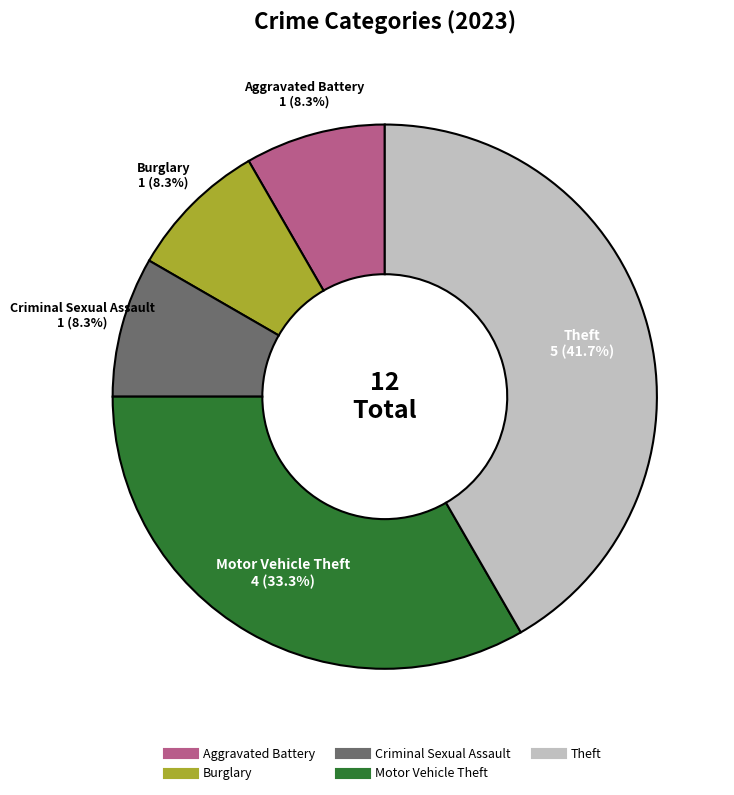

Is there any slice that represents more than half of the pie?

No